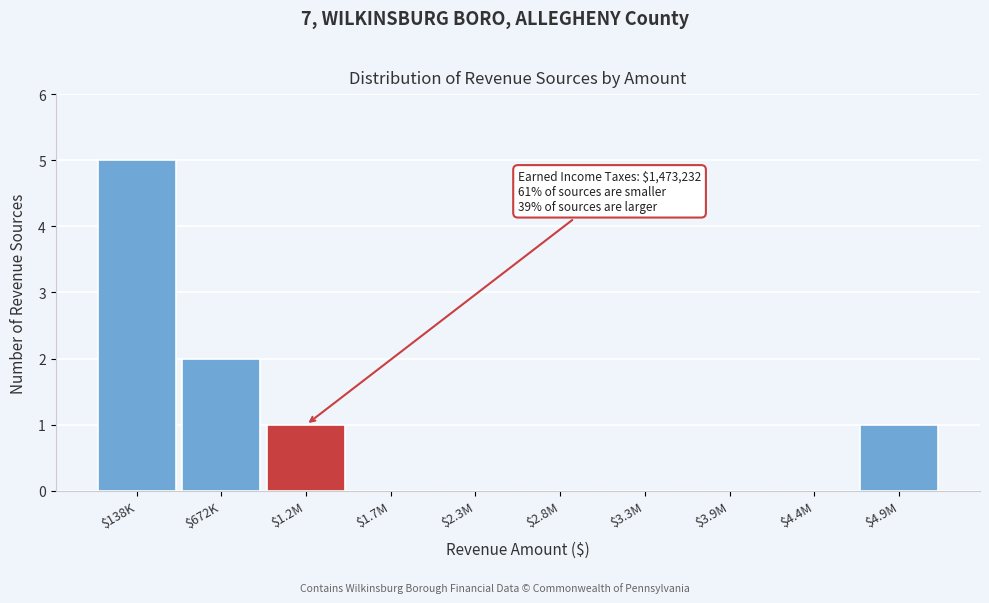

The chart shows a value of -3 at $1.7M. True or false?

False